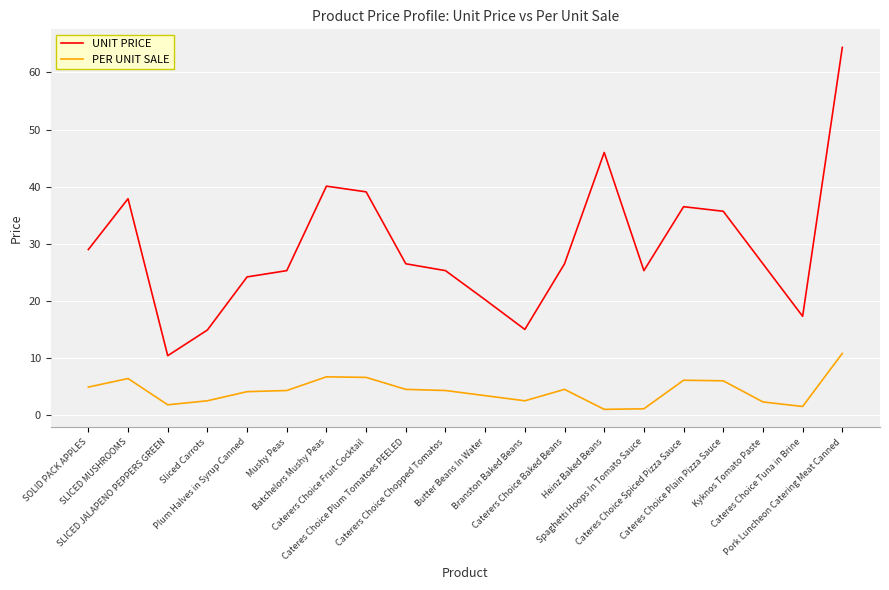

What is the minimum value shown in the chart?

1.0